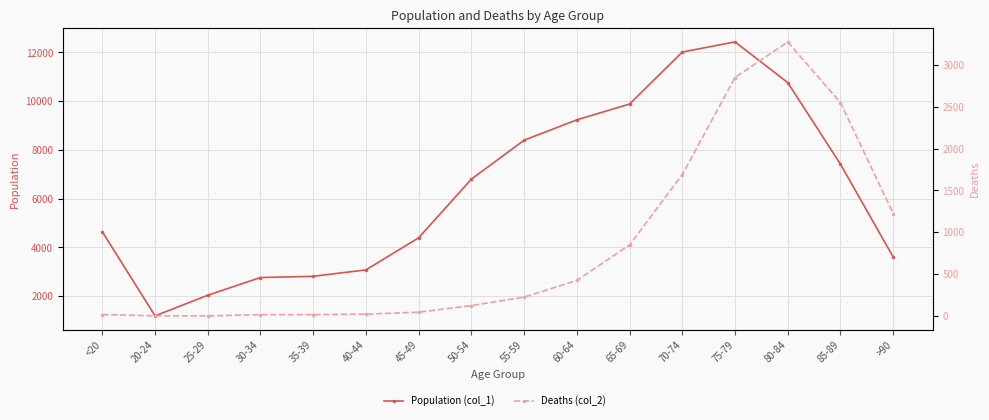

Where is Deaths (col_2) nearest to the value 1638?

70-74